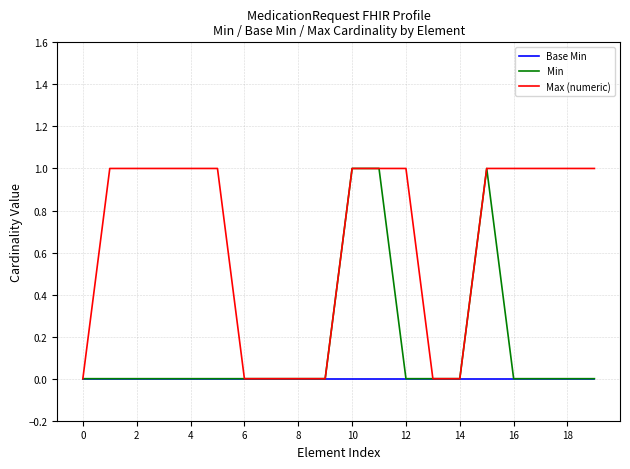

What is the sum of all Min values?

3